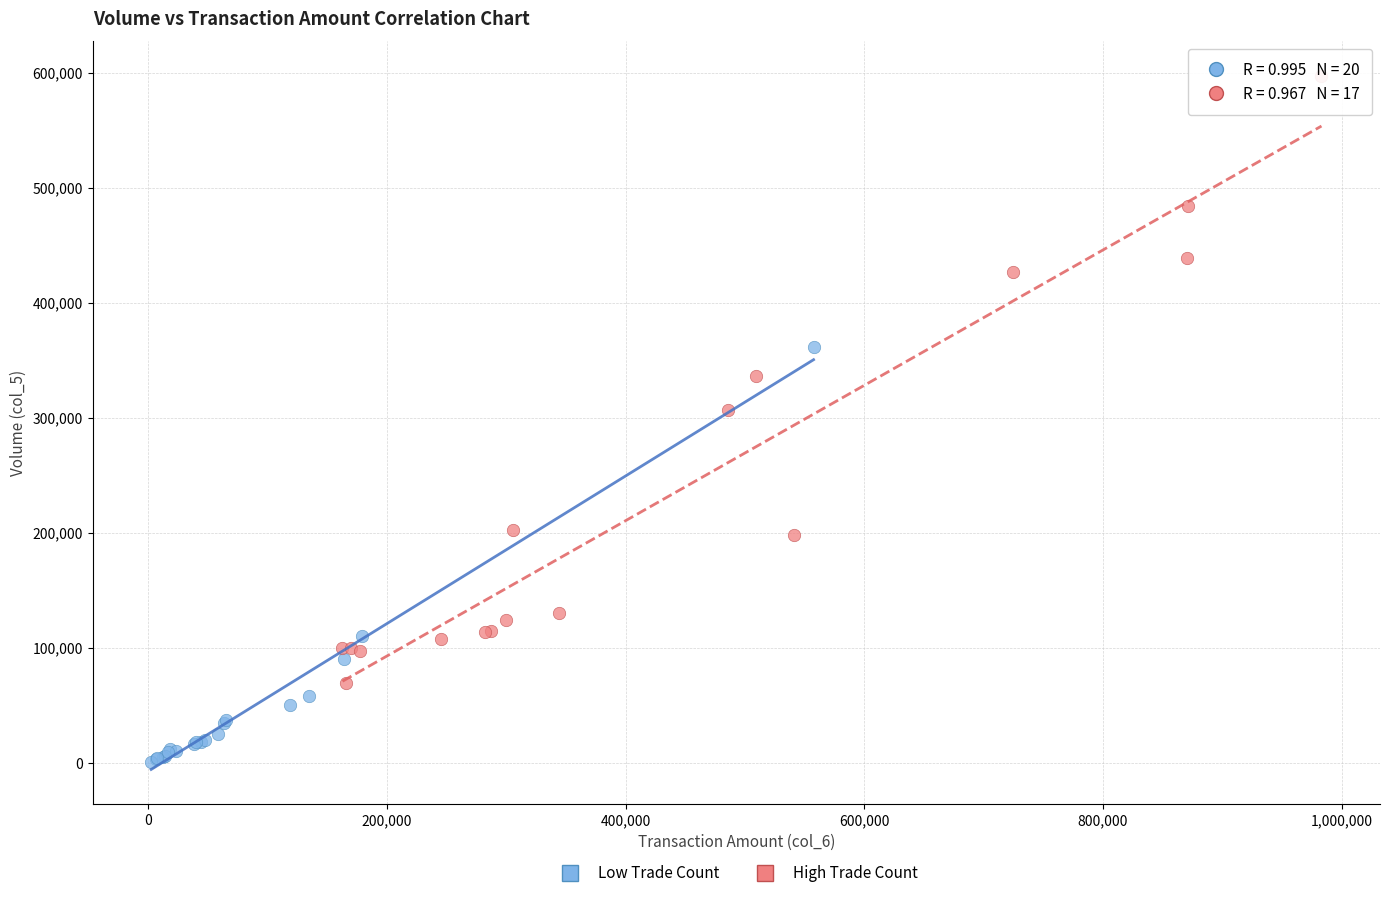

Which series reaches the maximum Y coordinate?

High Trade Count